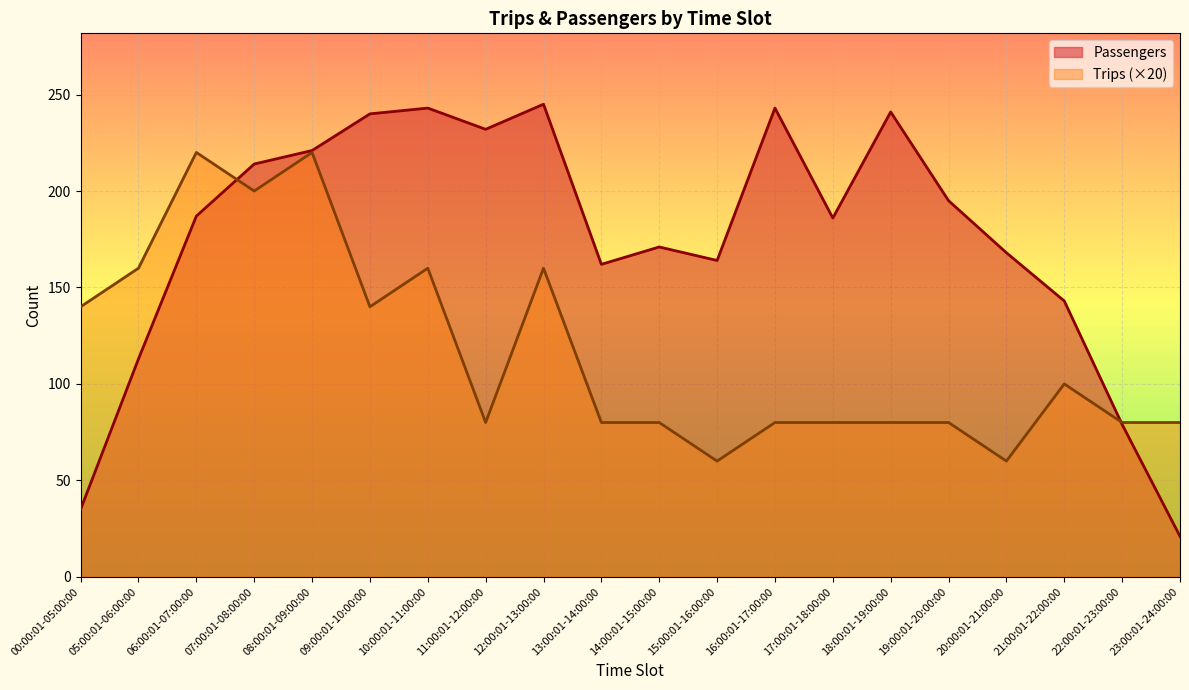

At which category is the sum across all series the highest?

08:00:01-09:00:00